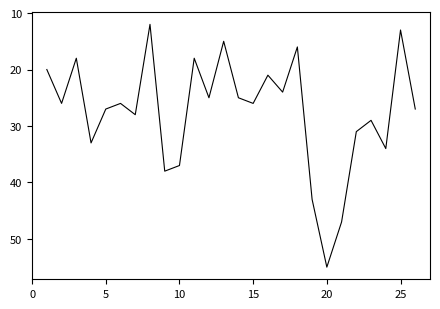

What is the smallest value displayed?

12